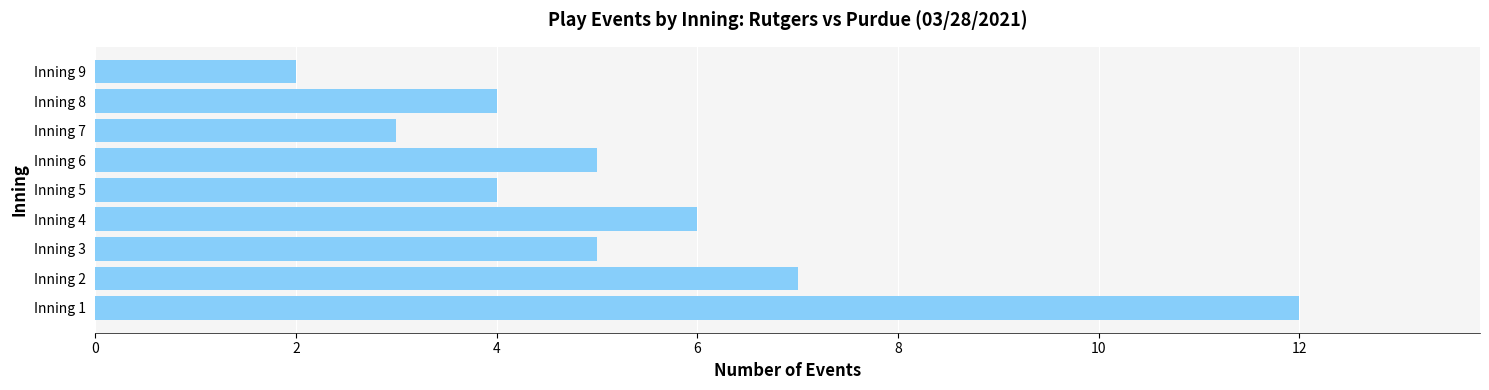

What is the sum of all values?

48